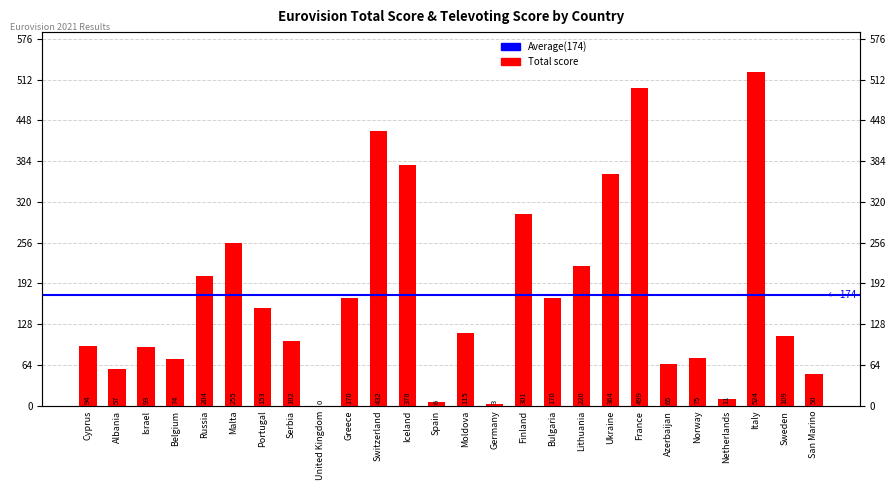

How many data points are less than 115?

13